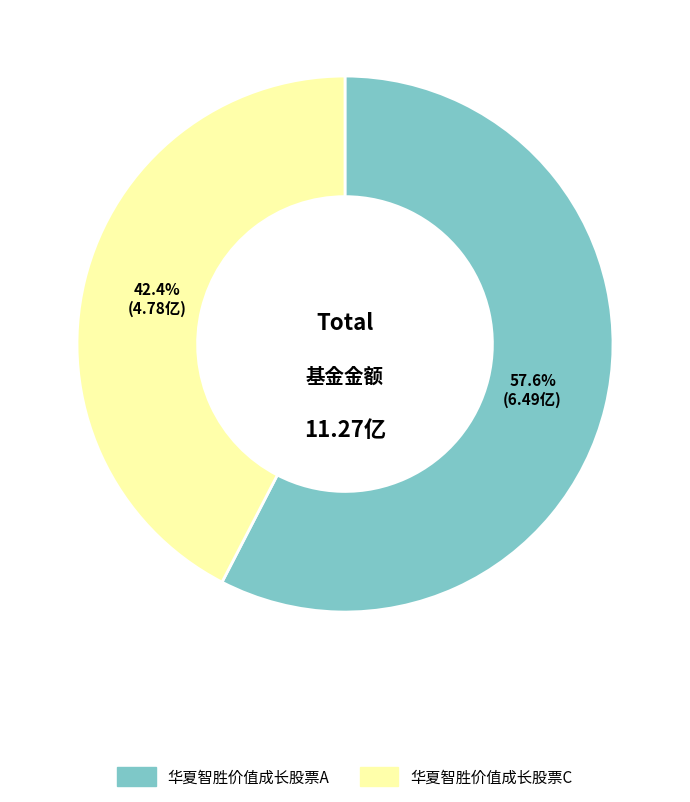

Rank the categories by value from lowest to highest.

华夏智胜价值成长股票C, 华夏智胜价值成长股票A